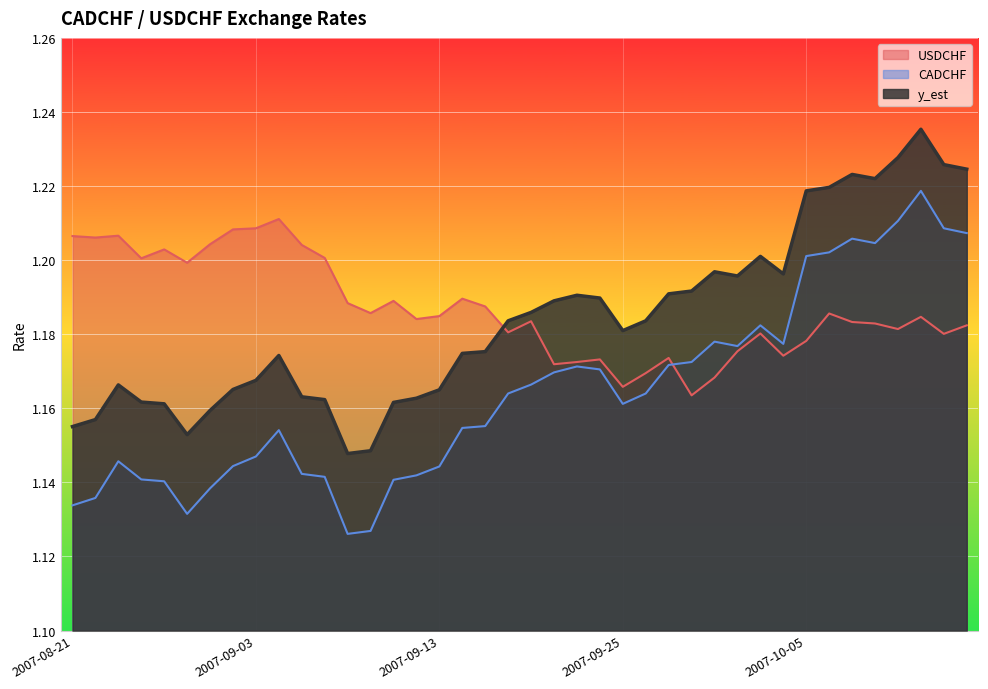

Is the value of USDCHF at 2007-09-05 greater than the value of CADCHF at 2007-09-14?

Yes